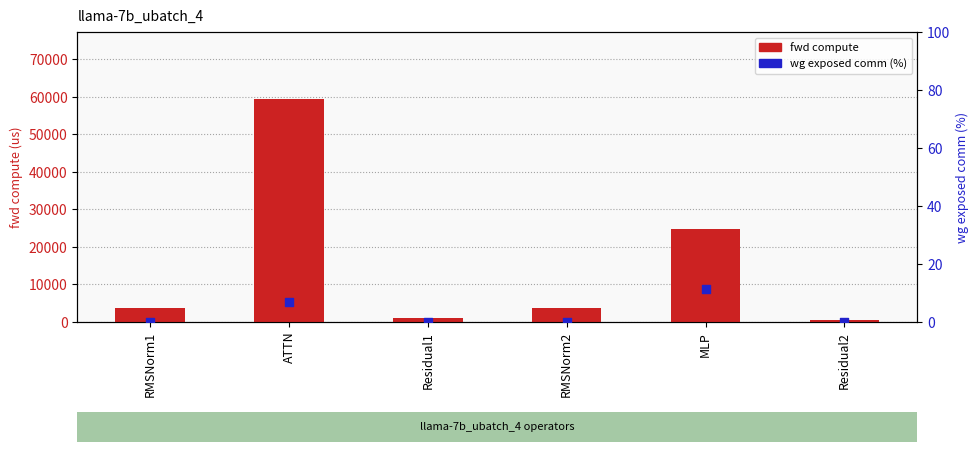

At how many categories does at least one series exceed 59346?

1